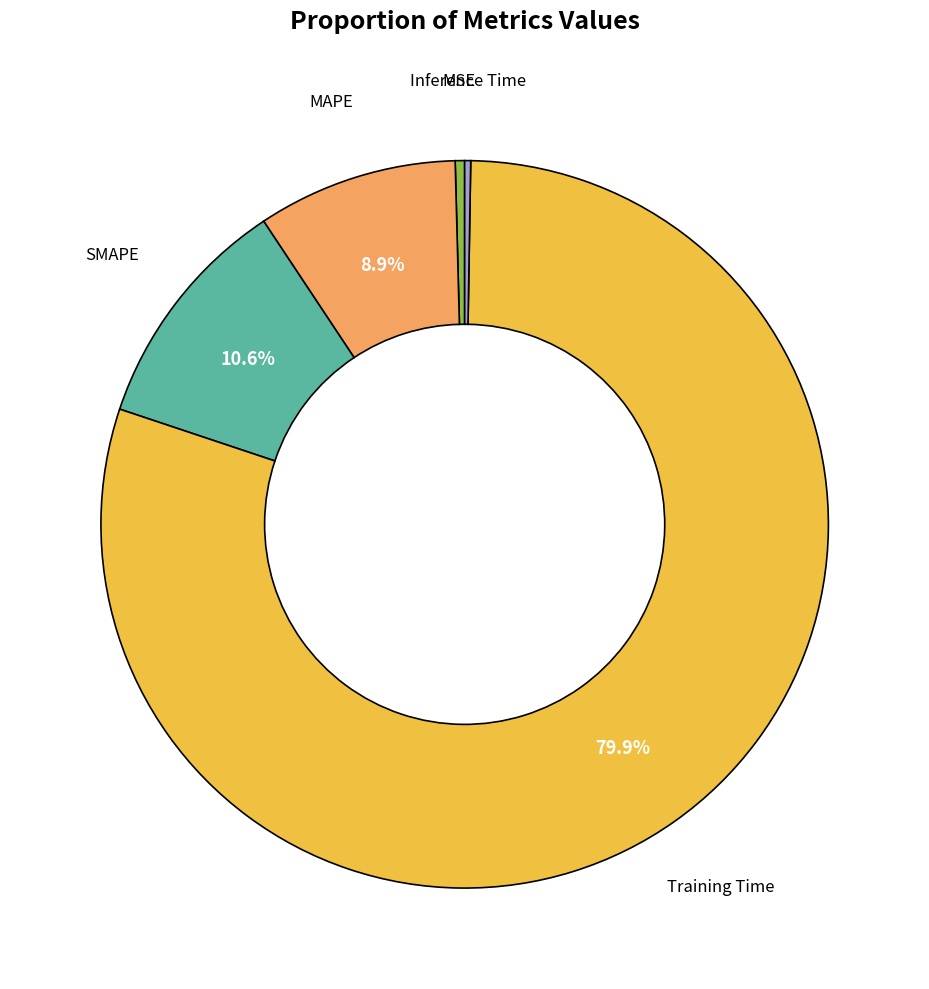

To the nearest percent, what is the average slice percentage?

20%